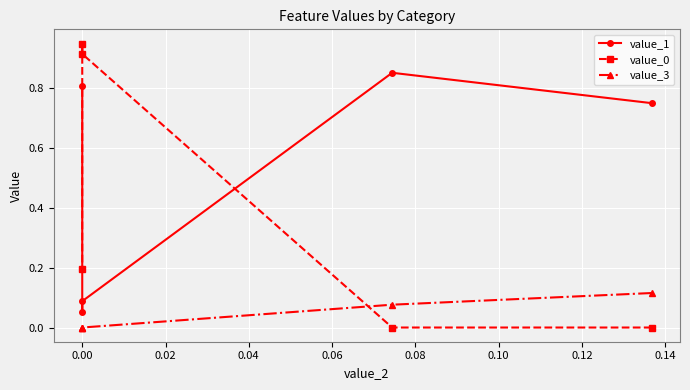

How many times do value_0 and value_1 cross each other?

2